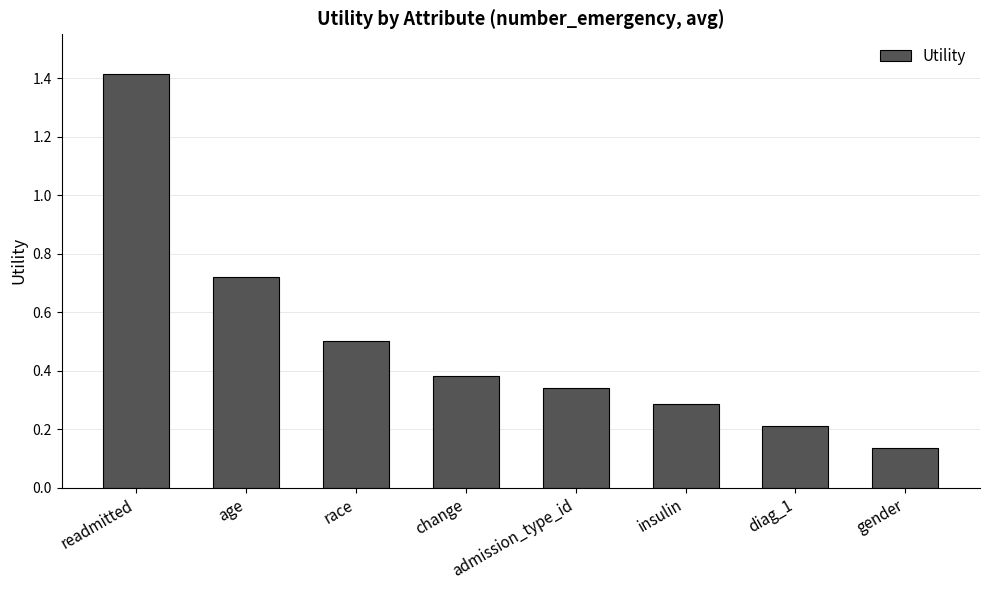

What is the sum of the values at race and readmitted?

1.9